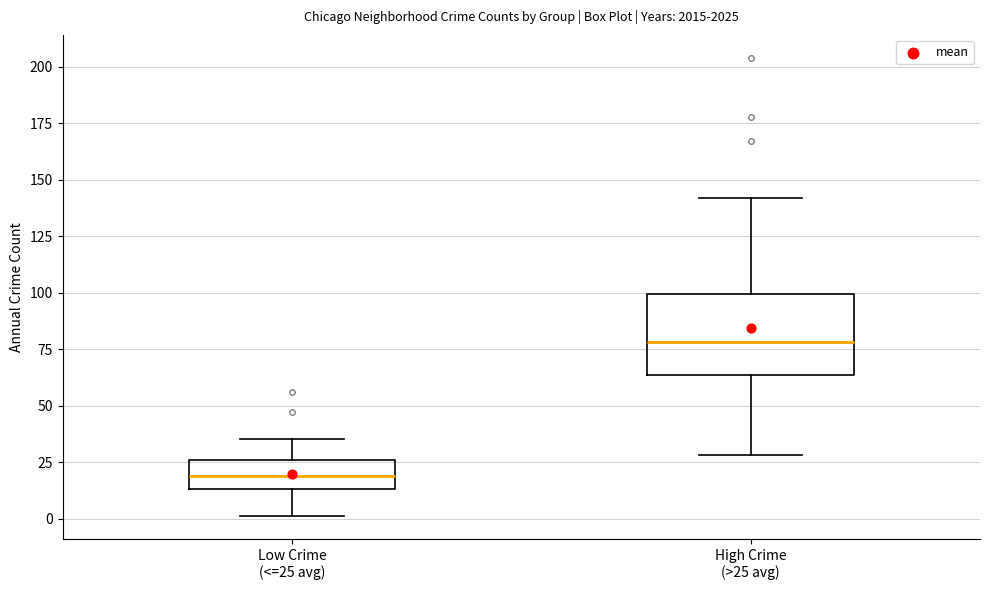

Reading left to right, read every box against the y-axis: the position of its median line, the range the box covers, and the ends of its whiskers. The values are not printed on the chart, so give them approximately, as read against the axis.

Low Crime (<=25 avg): median 20, box 15 to 25, whiskers 0 to 35
High Crime (>25 avg): median 80, box 65 to 100, whiskers 30 to 140